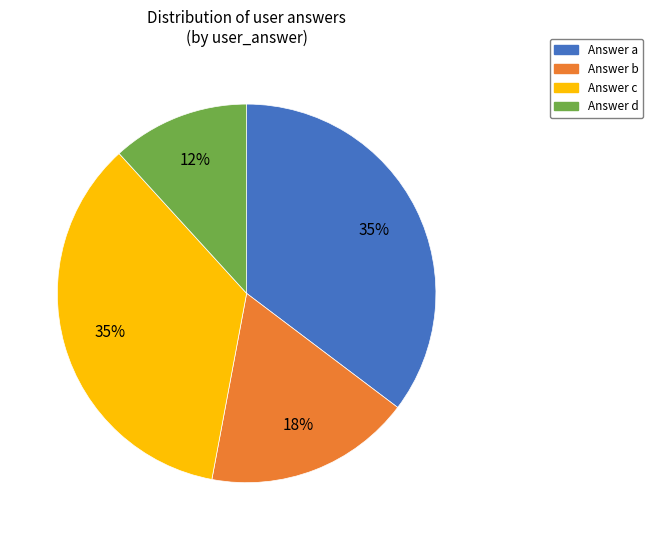

To the nearest percent, what is the average slice percentage?

25%